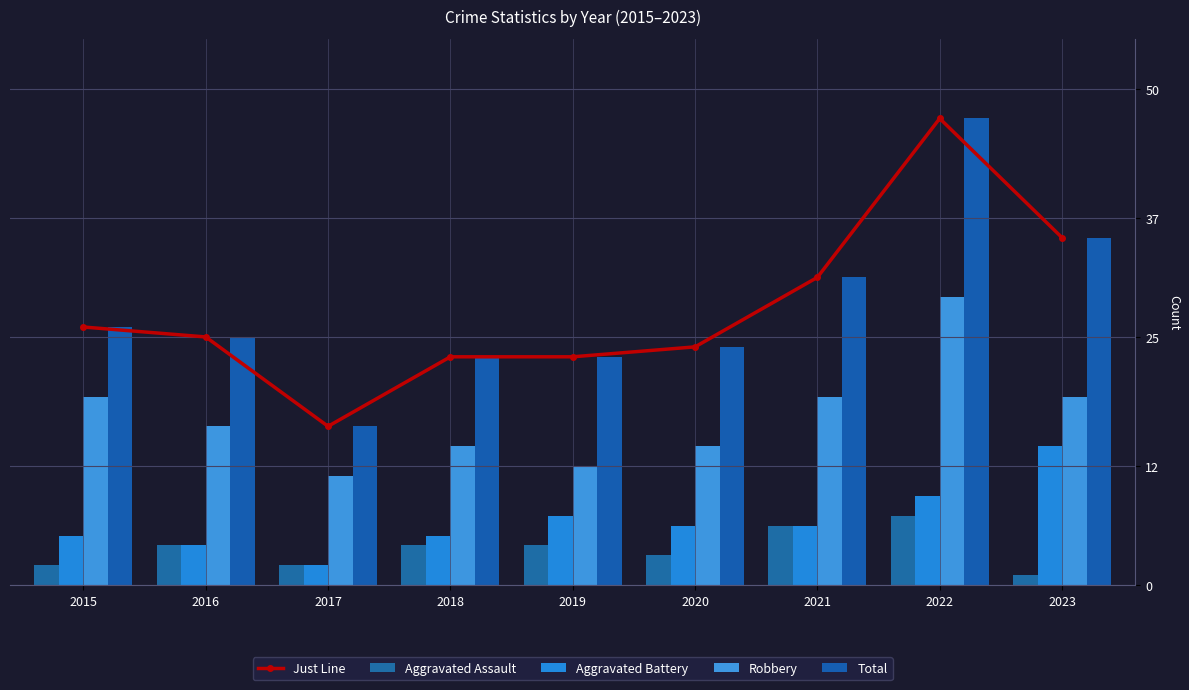

Reading left to right, list all the values displayed in this chart.

Just Line: 26	25	16	23	23	24	31	47	35
Aggravated Assault: 2	4	2	4	4	3	6	7	1
Aggravated Battery: 5	4	2	5	7	6	6	9	14
Robbery: 19	16	11	14	12	14	19	29	19
Total: 26	25	16	23	23	24	31	47	35